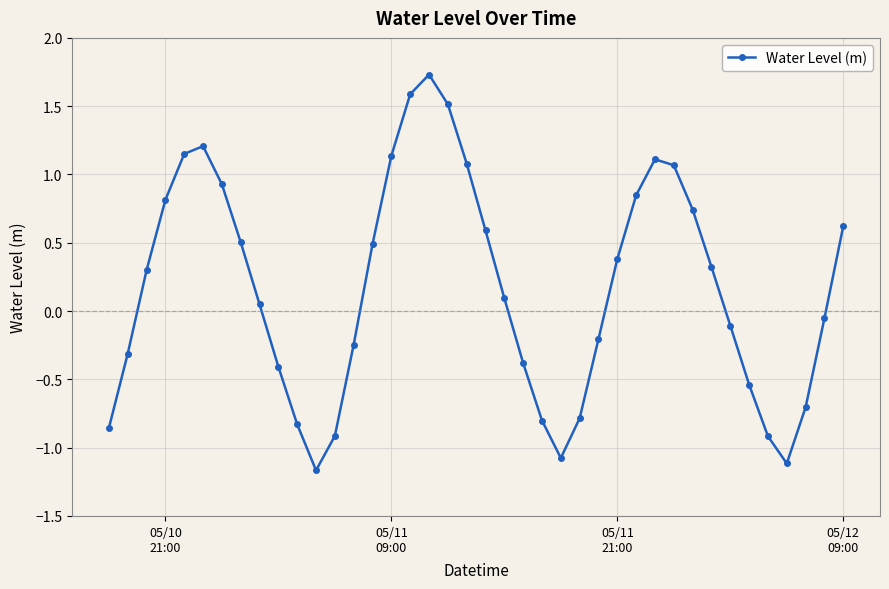

How many points are higher than both their immediate neighbors (excluding endpoints)?

3